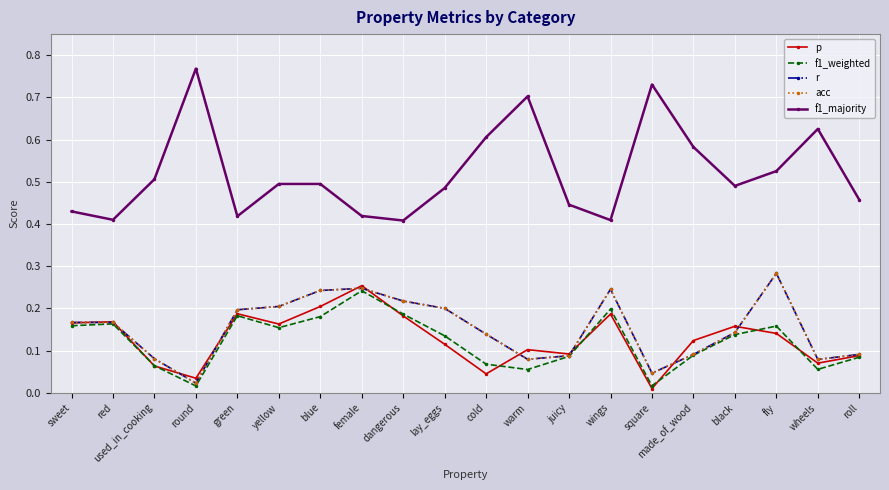

At wheels, list the series in order from largest to smallest.

f1_majority, r, acc, p, f1_weighted